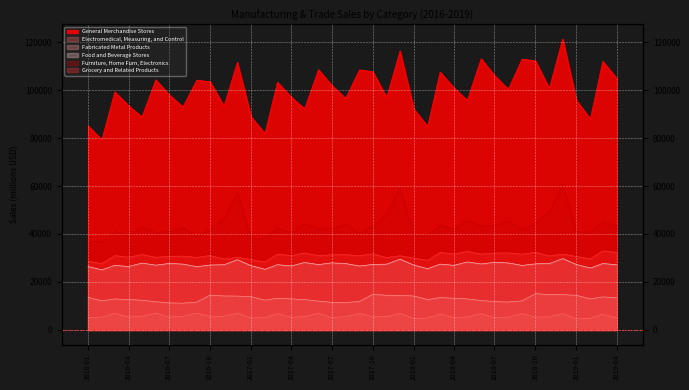

What is the maximum value for General Merchandise Stores?

121261